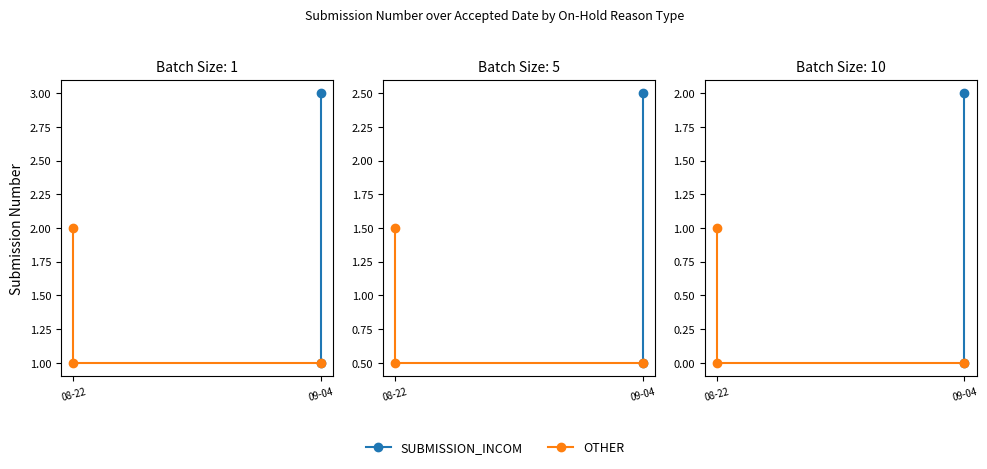

Approximately how many times larger is the value at 09-04 compared to 08-22?

0.5